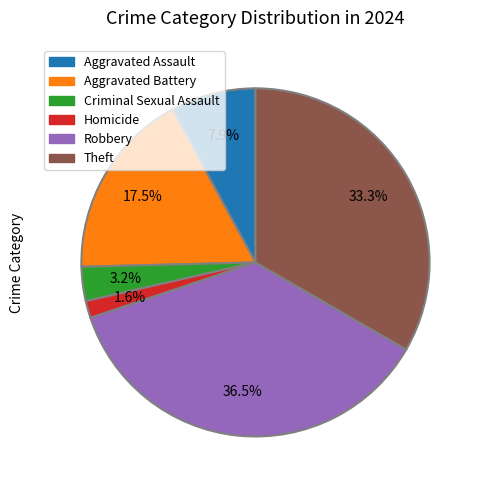

Approximately how many times larger is the value at Homicide compared to Aggravated Assault?

0.2